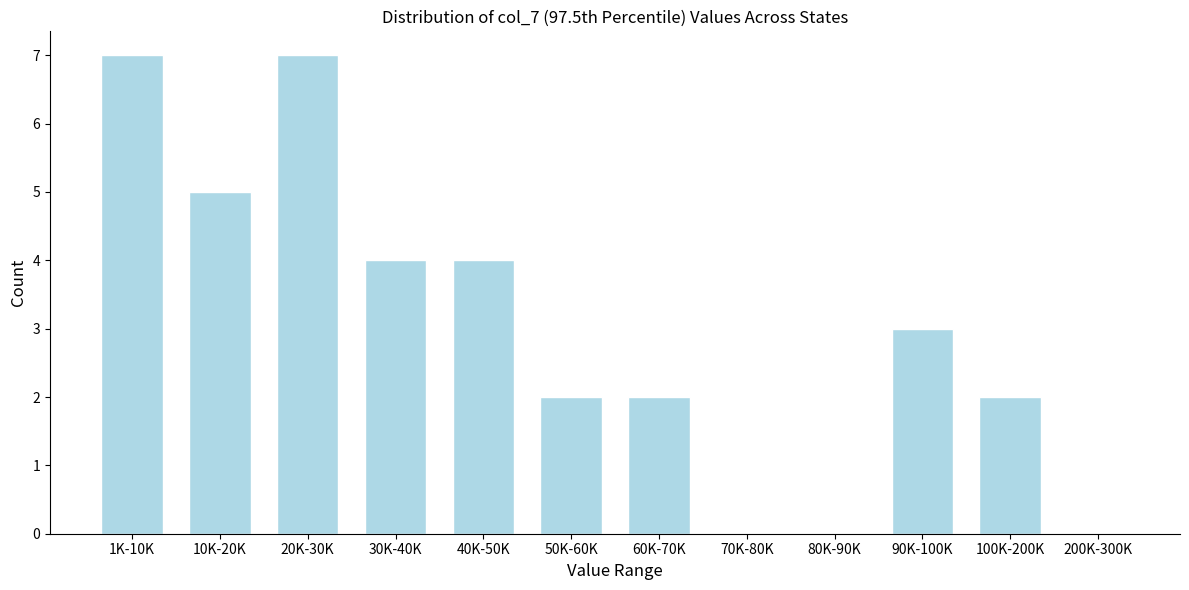

Reading left to right, what are all the values shown in this chart?

1K-10K=7	10K-20K=5	20K-30K=7	30K-40K=4	40K-50K=4	50K-60K=2	60K-70K=2	70K-80K=0	80K-90K=0	90K-100K=3	100K-200K=2	200K-300K=0